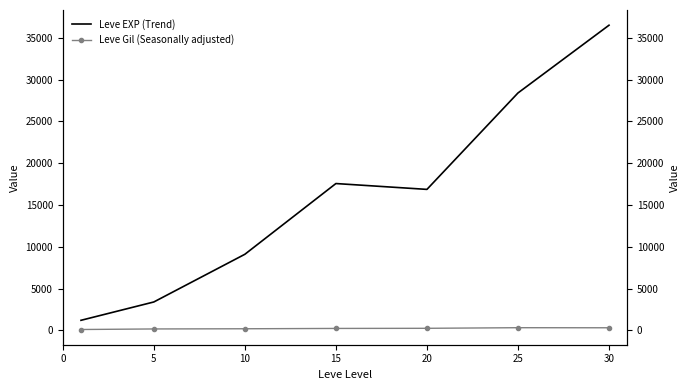

Reading left to right, what are all the values shown in this chart?

Leve EXP (Trend): 1213.3	3405.0	9106.7	17563.3	16865.0	28393.3	36492.5
Leve Gil (Seasonally adjusted): 113.3	180.0	202.8	241.3	257.0	329.7	320.8